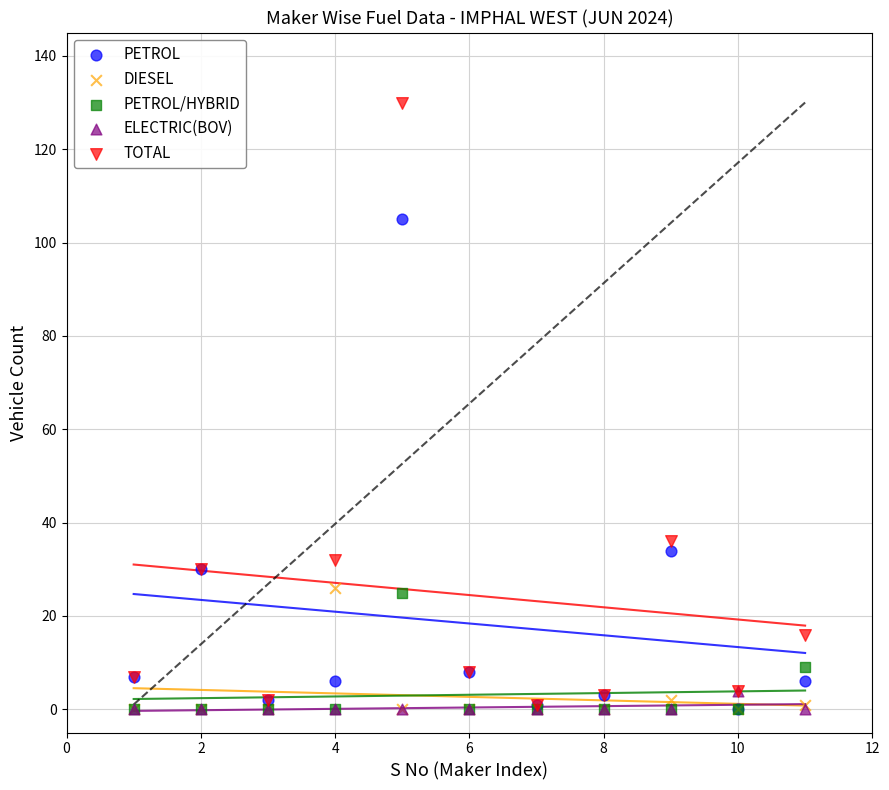

Which series has the largest Y range (max minus min)?

TOTAL